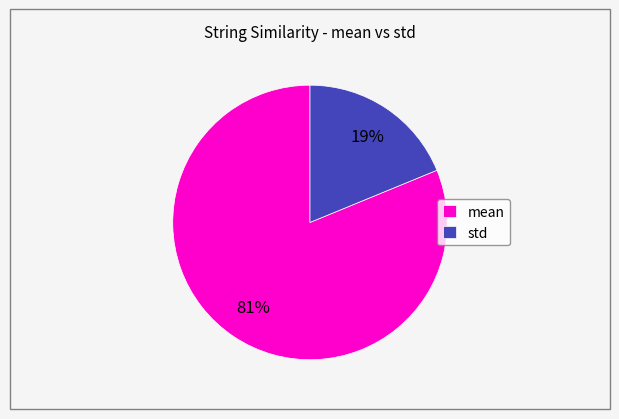

To the nearest percent, what is the average slice percentage?

50%